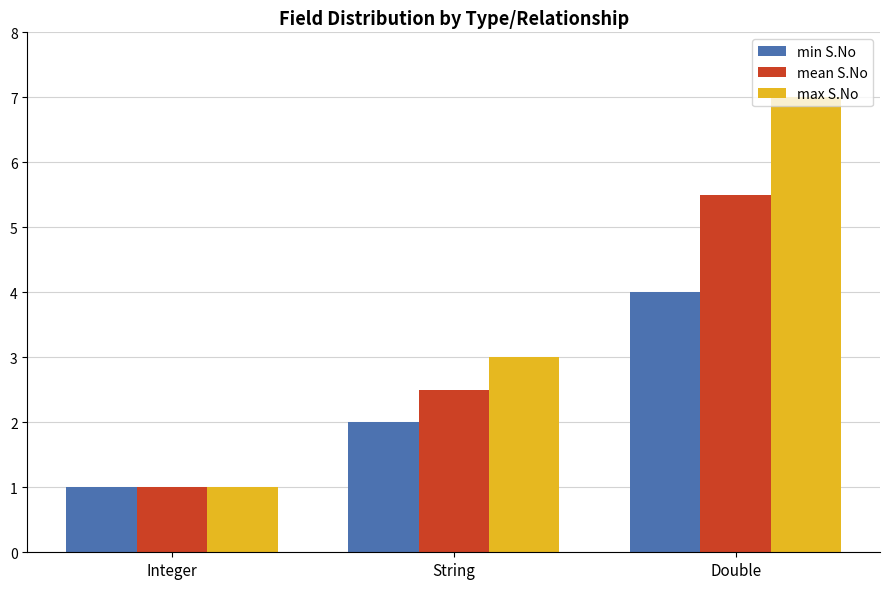

Which category has the lowest value in the mean S.No series?

Integer